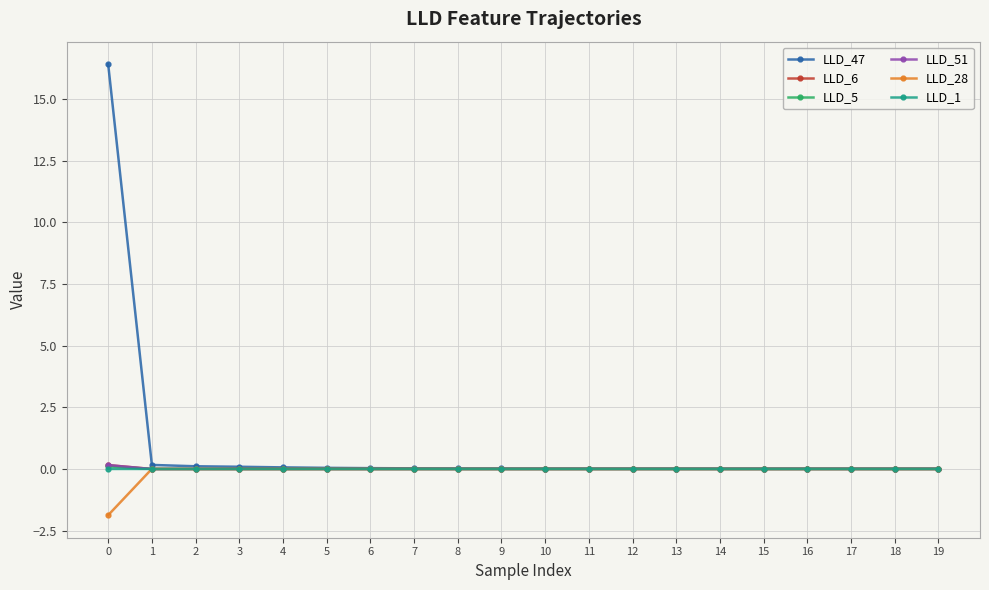

Does the chart have visible grid lines?

Yes